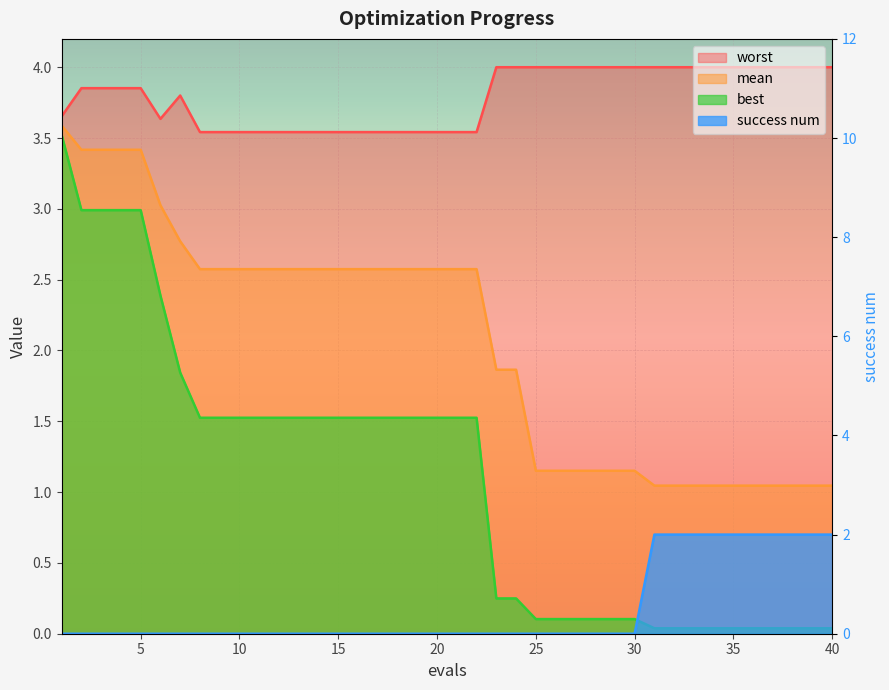

True or false: best and mean cross at least once.

False